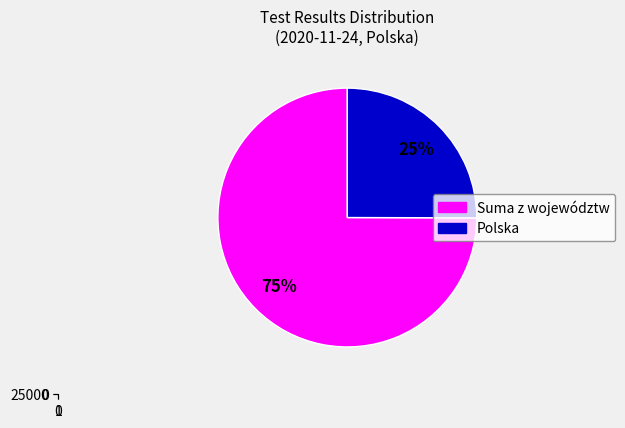

To the nearest percent, what portion does new_tests_plus represent?

25%